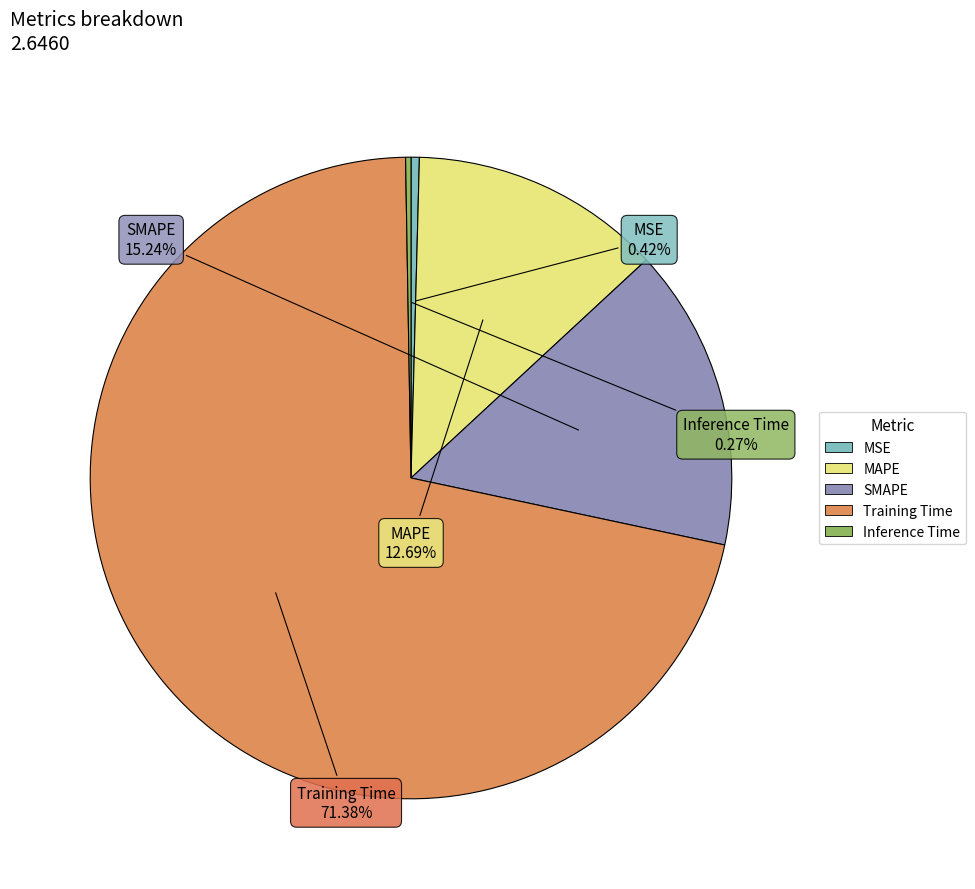

Does Training Time account for over 50% of the chart?

Yes